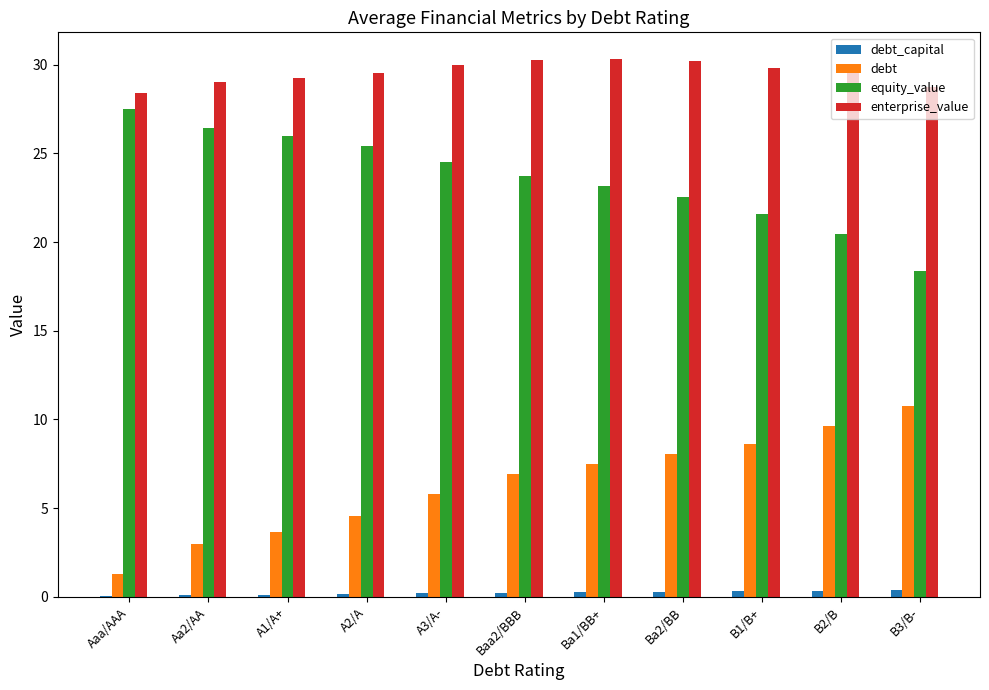

Which series has the largest total across all categories?

enterprise_value